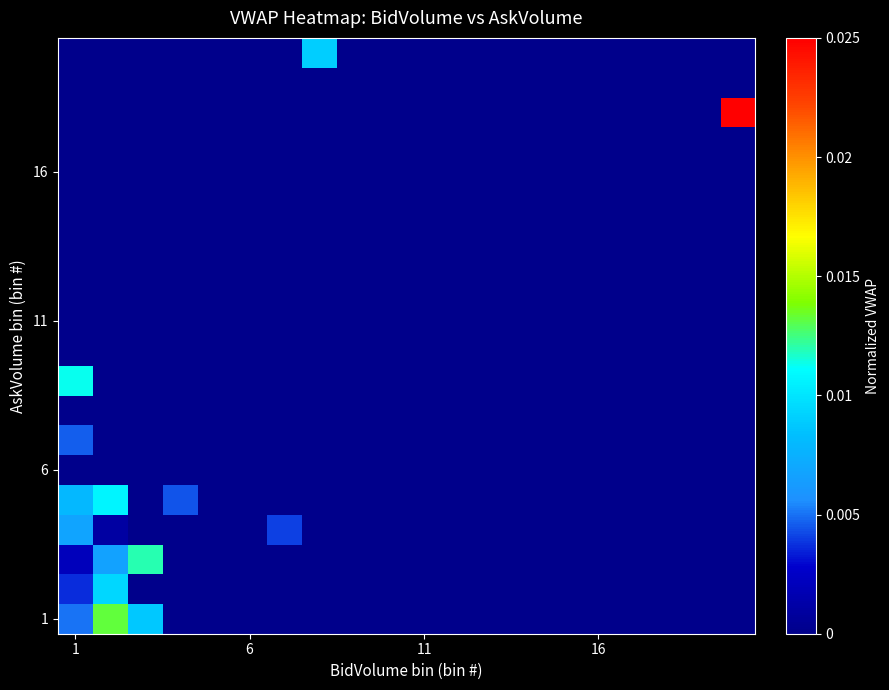

At which category is the sum across all series the highest?

1